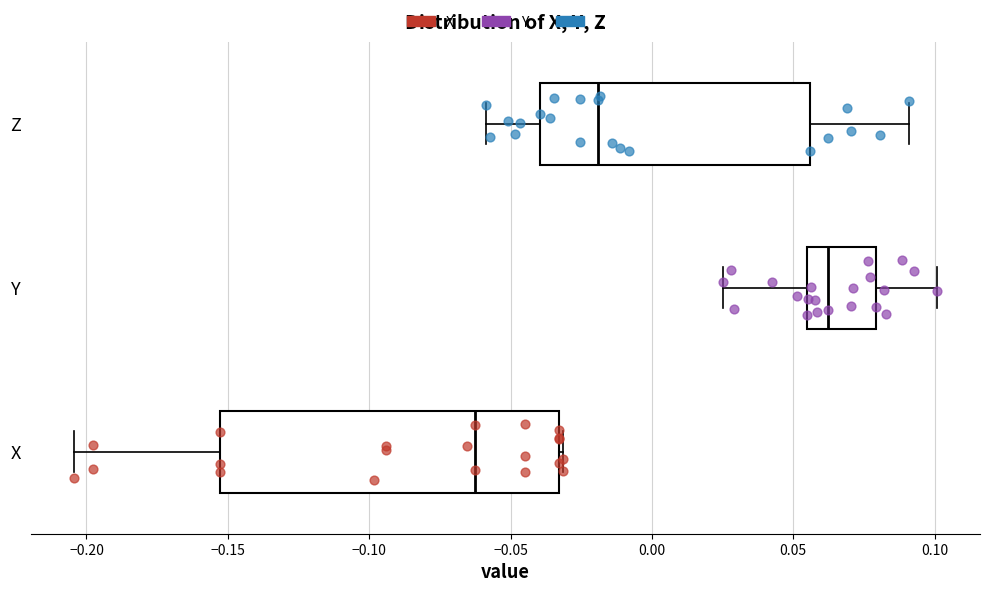

Where is the right edge of the box for Z on the x-axis? The values are not printed on the chart, so give them approximately, as read against the axis.

0.055